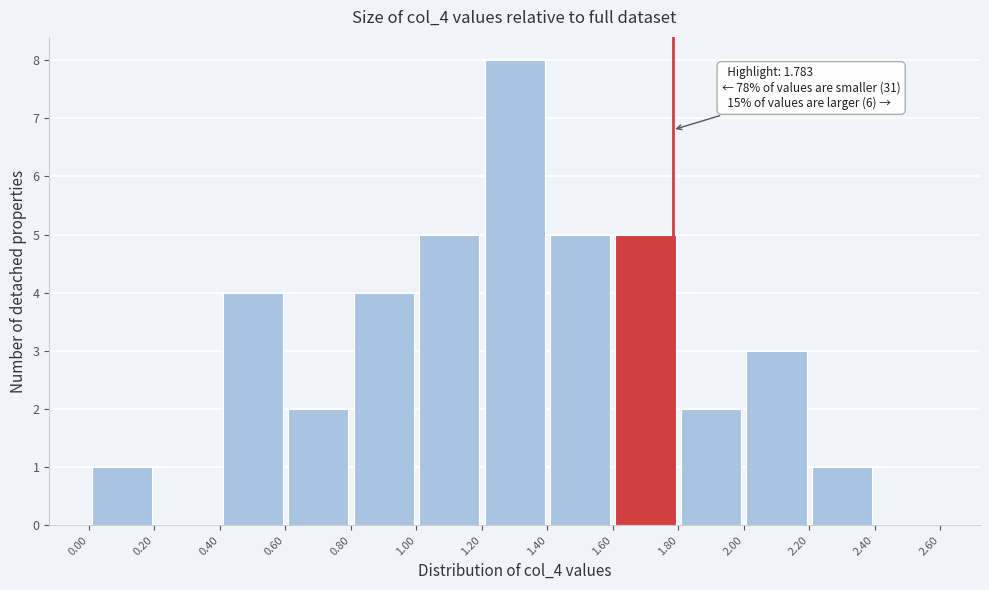

Which range on the x-axis has the tallest bar?

1.20 to 1.40